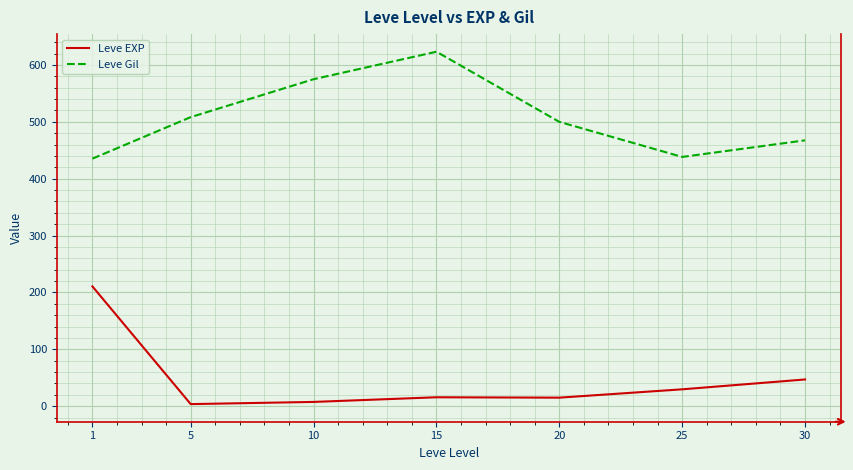

Which series has the largest range (max minus min)?

Leve EXP